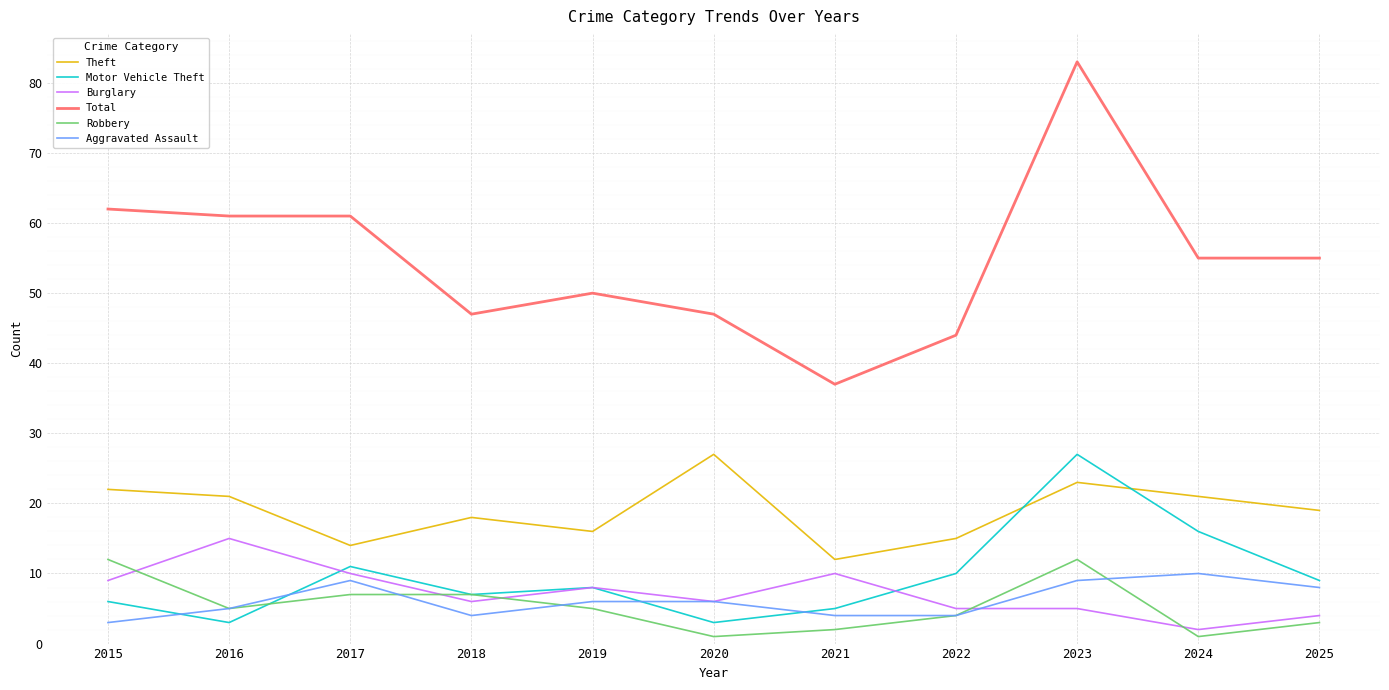

At how many categories does at least one series exceed 20?

11